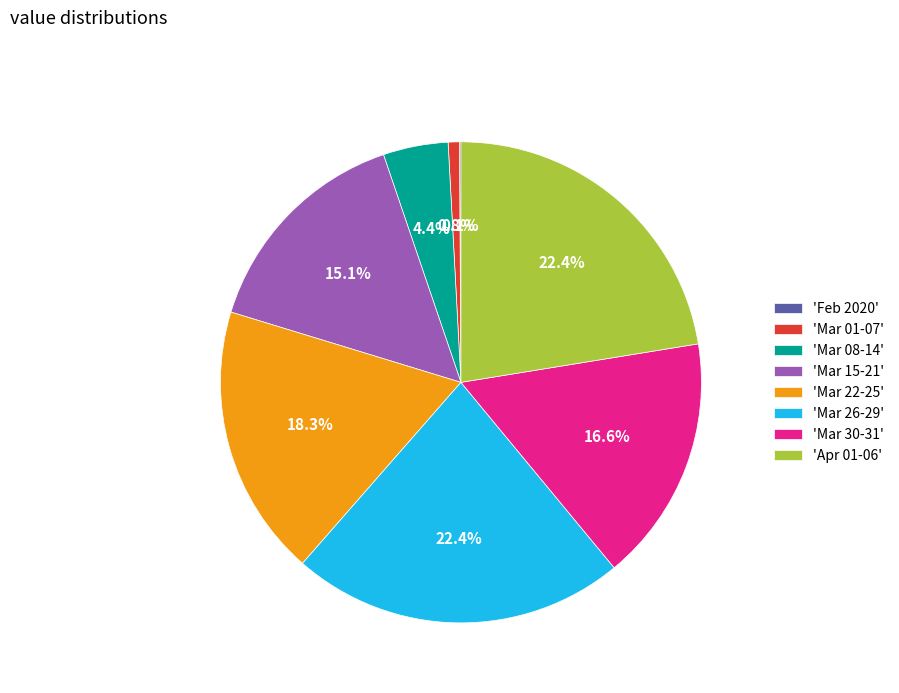

Do 'Apr 01-06' and 'Mar 15-21' together represent more than half of the pie?

No